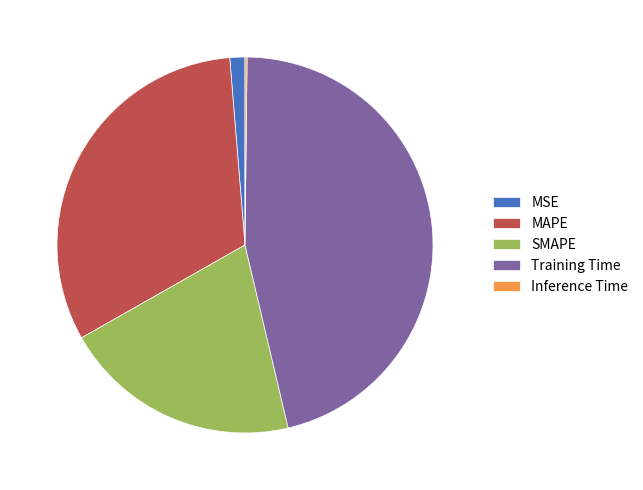

True or false: MSE accounts for 13% of the total.

False